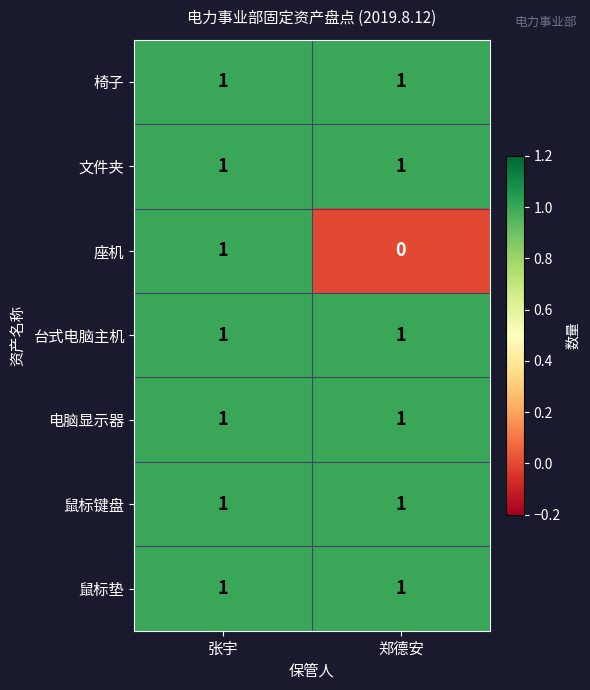

True or false: 椅子 has a value of 1 at 郑德安.

True